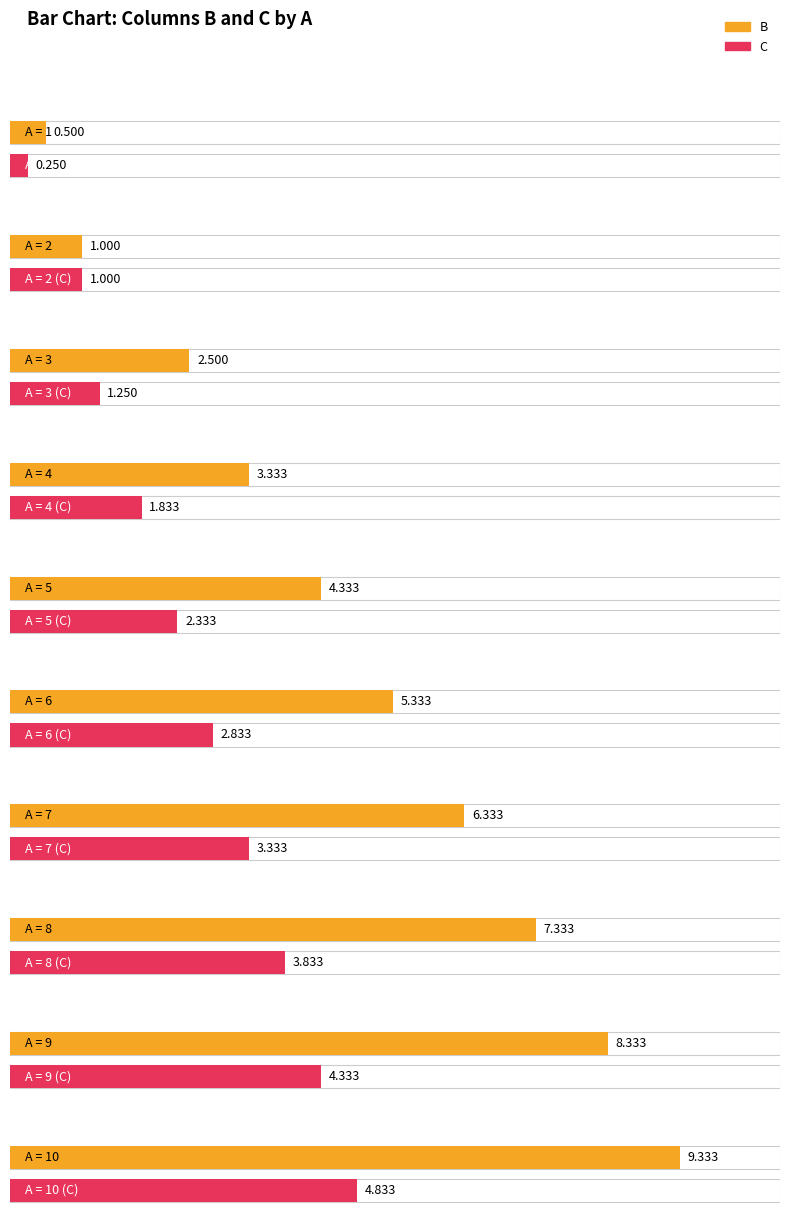

What is the difference between the highest and lowest values at 10?

4.5